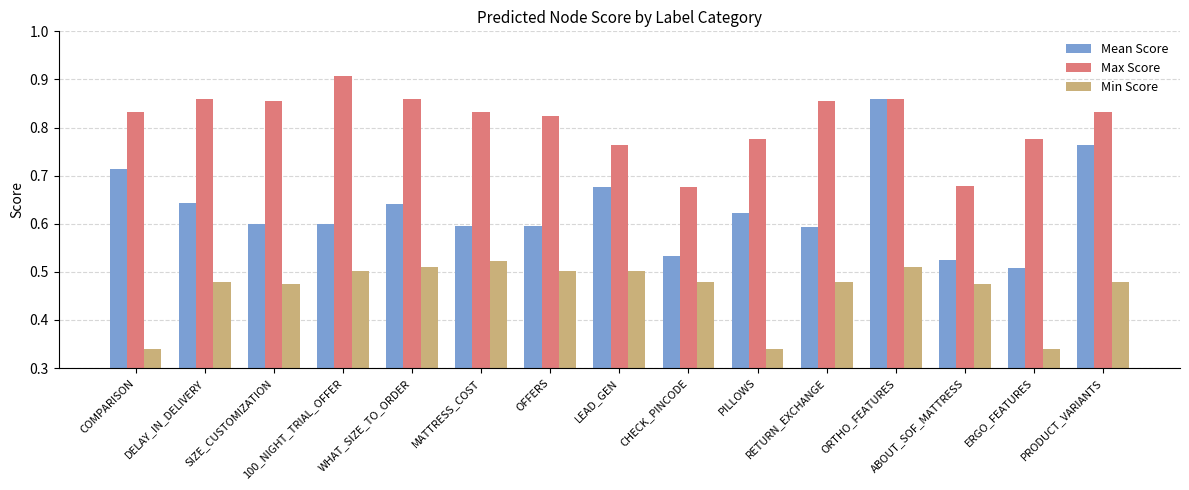

Rank the series by their maximum value, from highest to lowest.

Max Score, Mean Score, Min Score